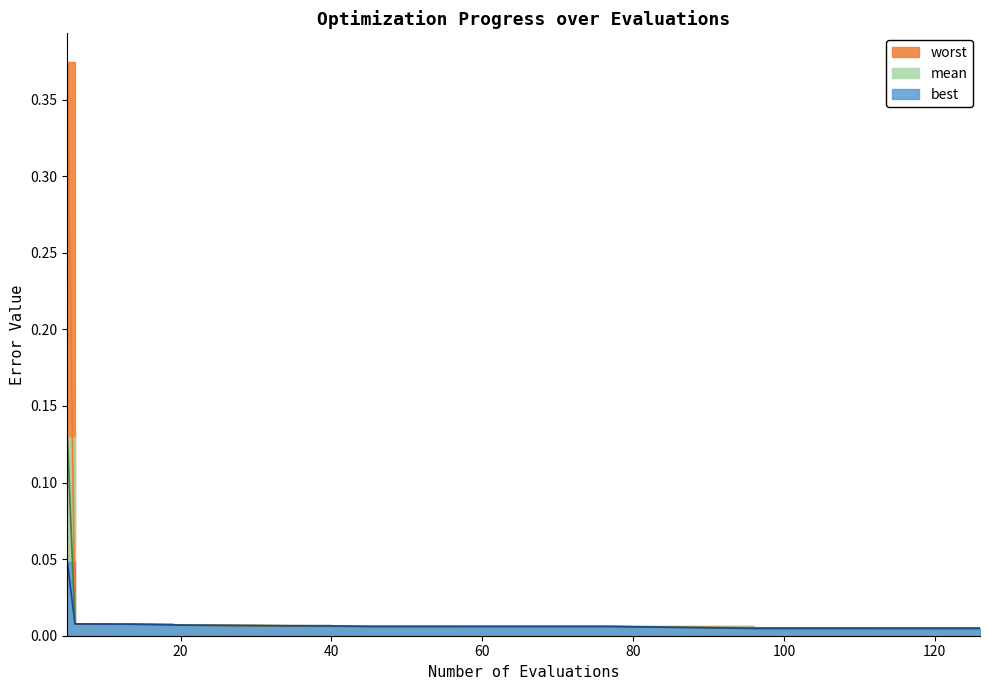

How many lines are shown in the chart?

3